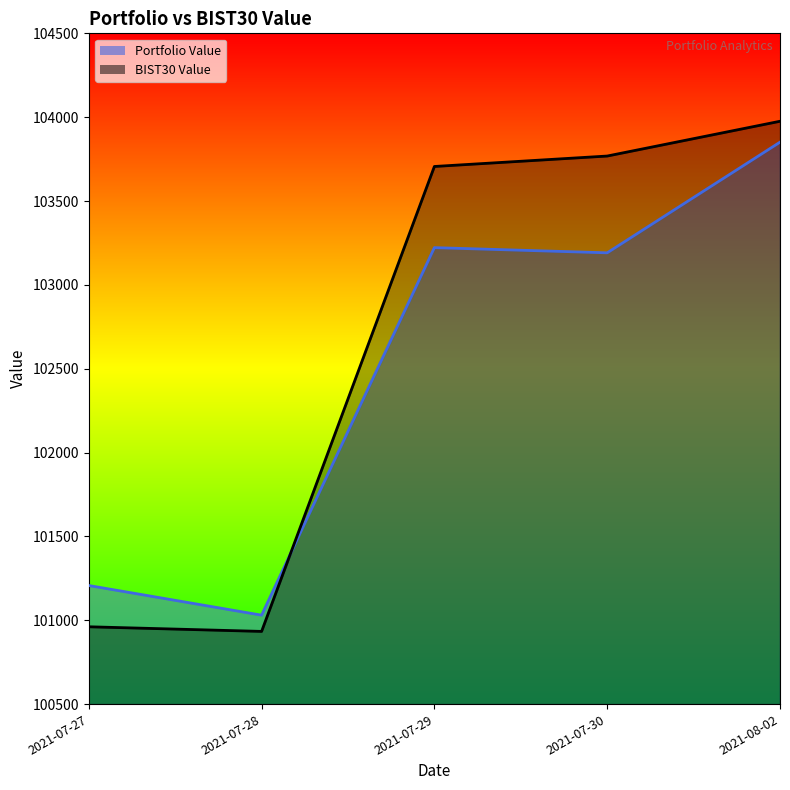

What are all the series names shown in the legend?

Portfolio Value, BIST30 Value